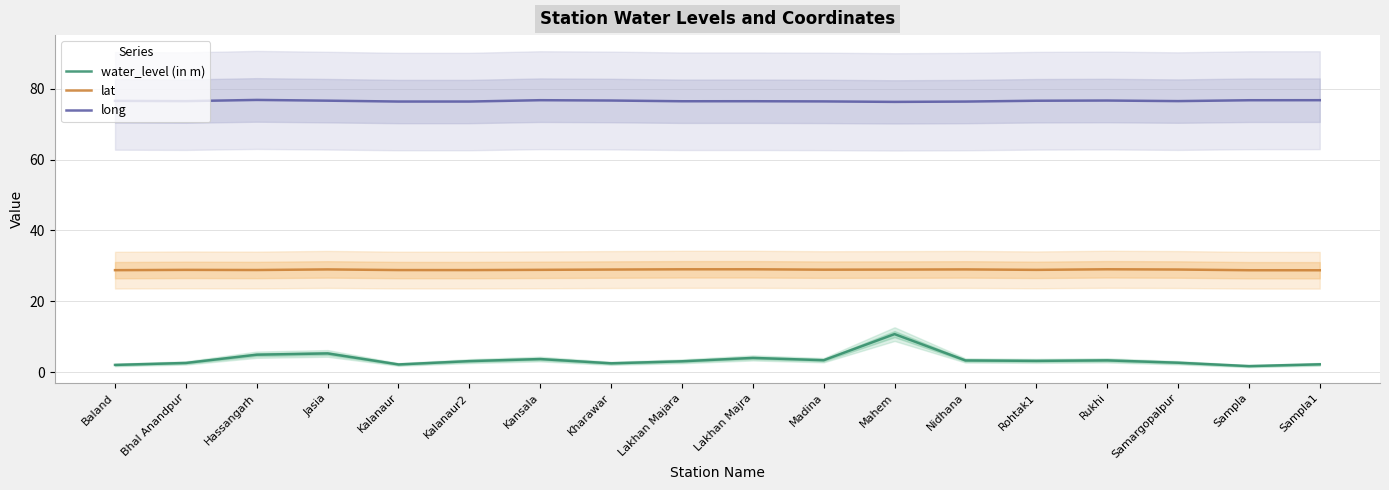

True or false: water_level (in m) and long intersect in this chart.

False